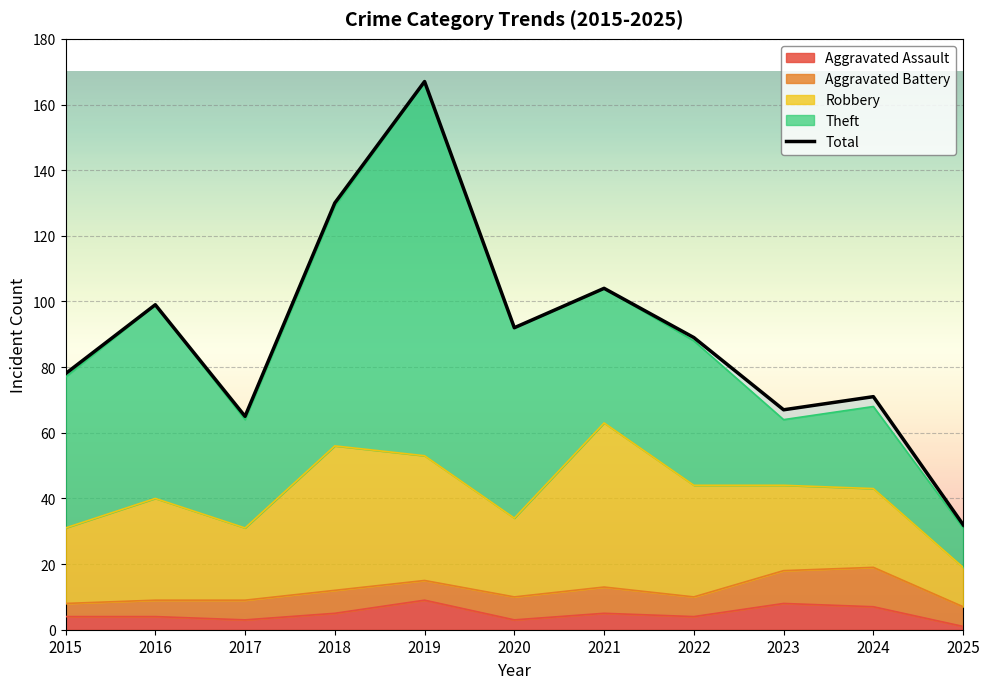

Where is the first local minimum?

2017